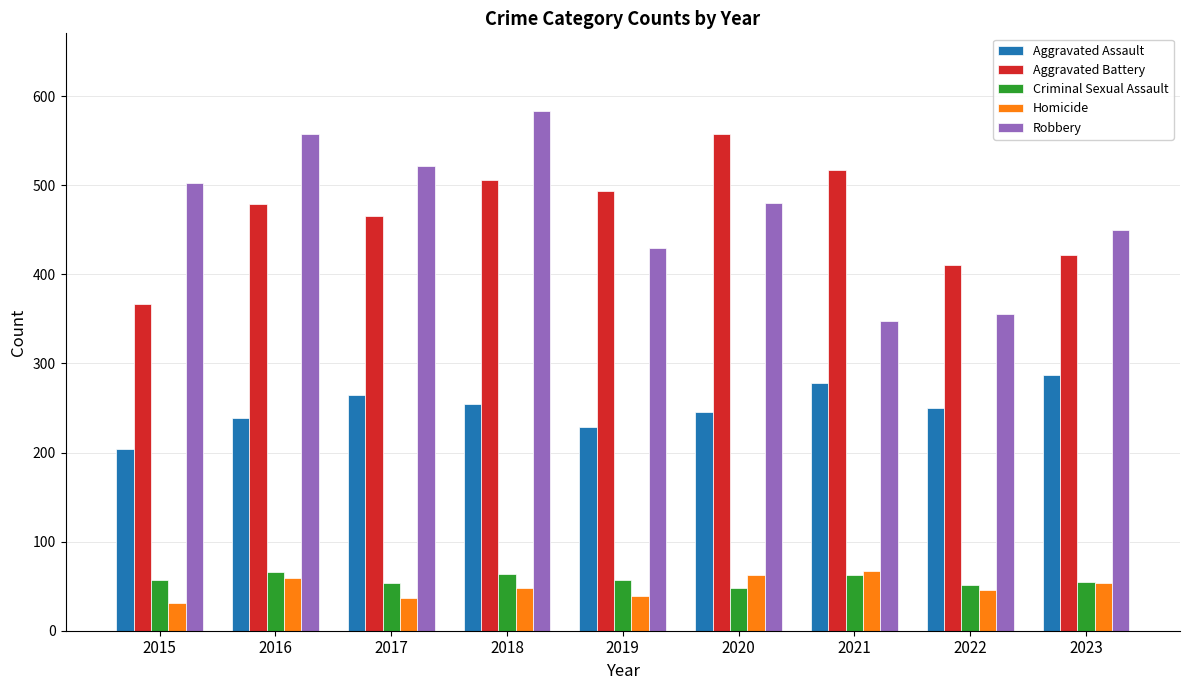

Are the bars grouped side by side (vs. stacked)?

Yes